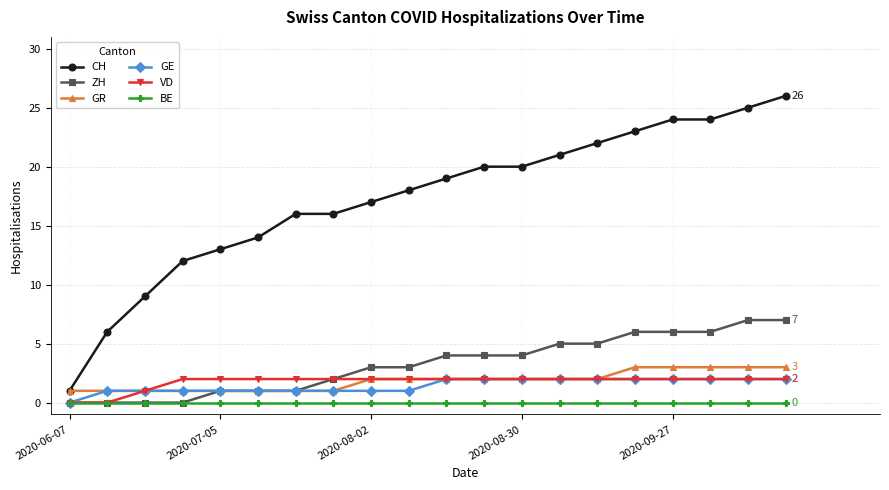

What is the maximum value shown in the chart?

26